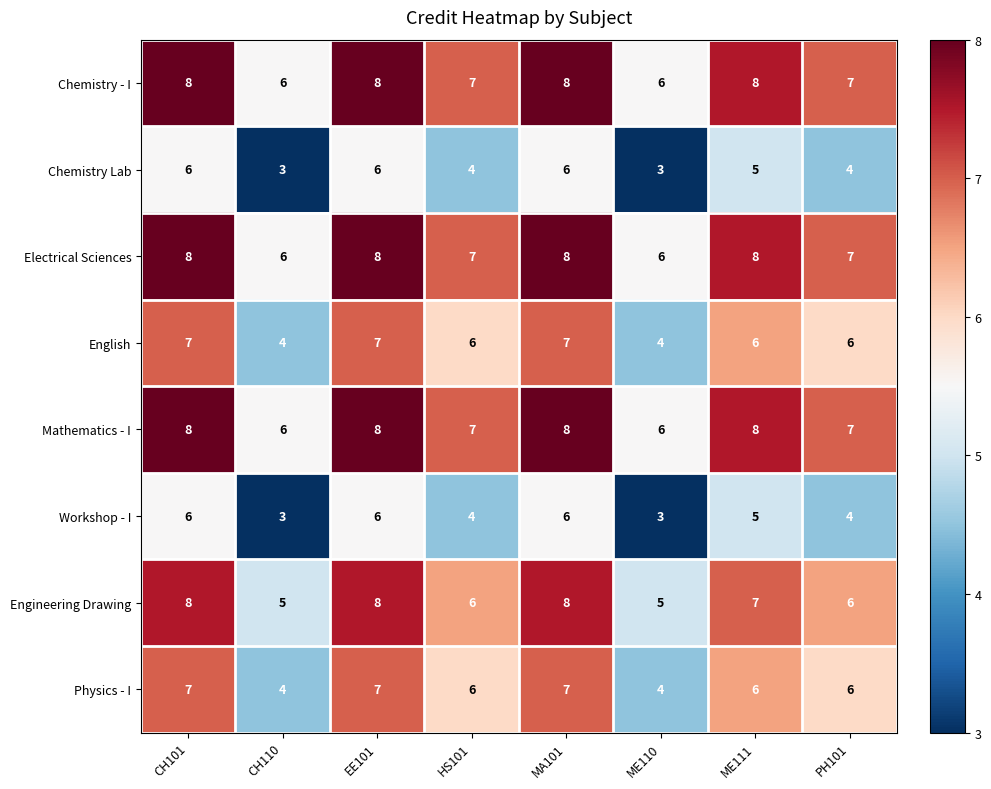

Count the number of categories in the chart.

8